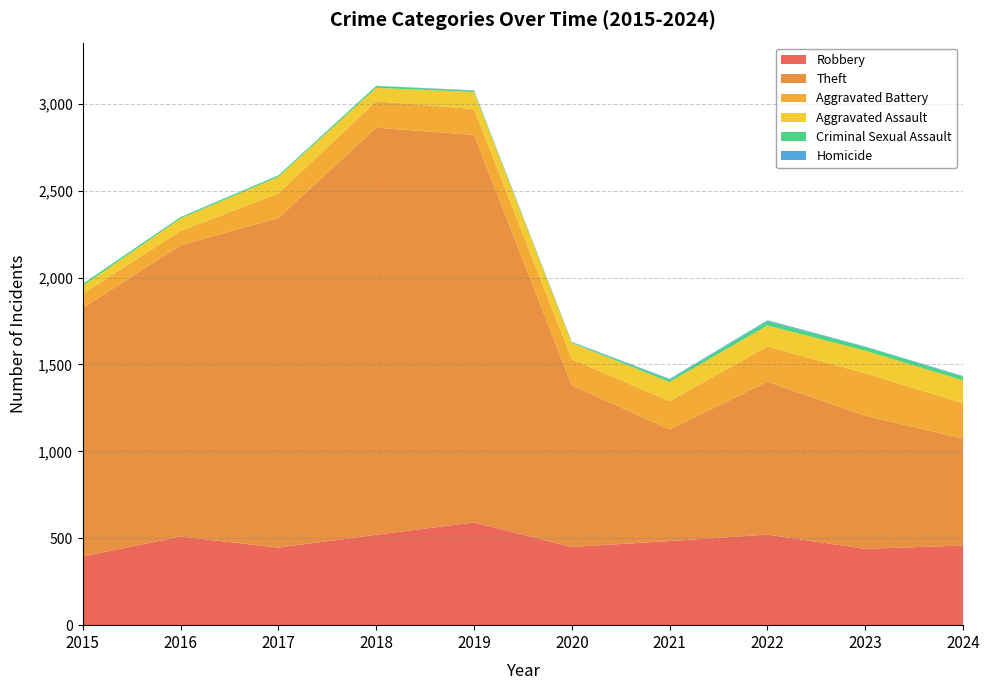

Reading left to right, extract all data points from this chart.

Robbery: 2015=395	2016=510	2017=446	2018=520	2019=591	2020=450	2021=484	2022=521	2023=439	2024=458
Theft: 2015=1429	2016=1676	2017=1896	2018=2342	2019=2230	2020=930	2021=642	2022=880	2023=766	2024=616
Aggravated Battery: 2015=82	2016=82	2017=142	2018=152	2019=148	2020=150	2021=163	2022=202	2023=244	2024=203
Aggravated Assault: 2015=46	2016=71	2017=95	2018=77	2019=98	2020=94	2021=110	2022=121	2023=130	2024=131
Criminal Sexual Assault: 2015=12	2016=8	2017=8	2018=11	2019=8	2020=3	2021=14	2022=24	2023=22	2024=21
Homicide: 2015=0	2016=1	2017=1	2018=1	2019=2	2020=3	2021=4	2022=6	2023=2	2024=4